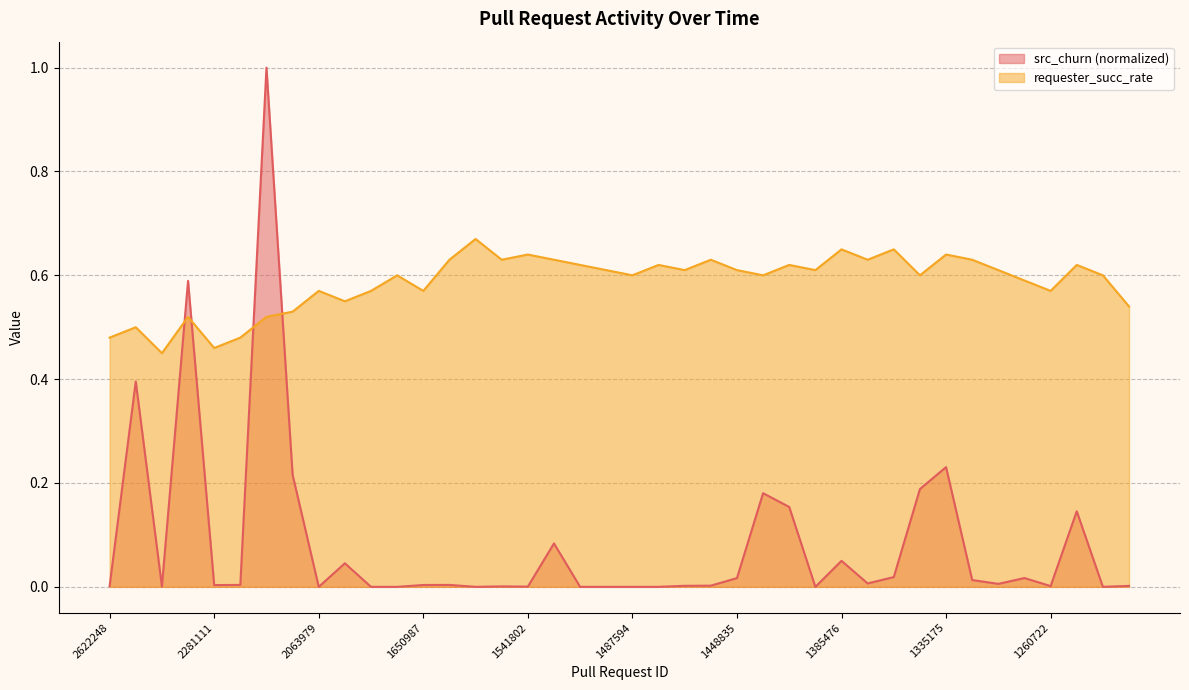

What is the highest value of the requester_succ_rate series?

0.7